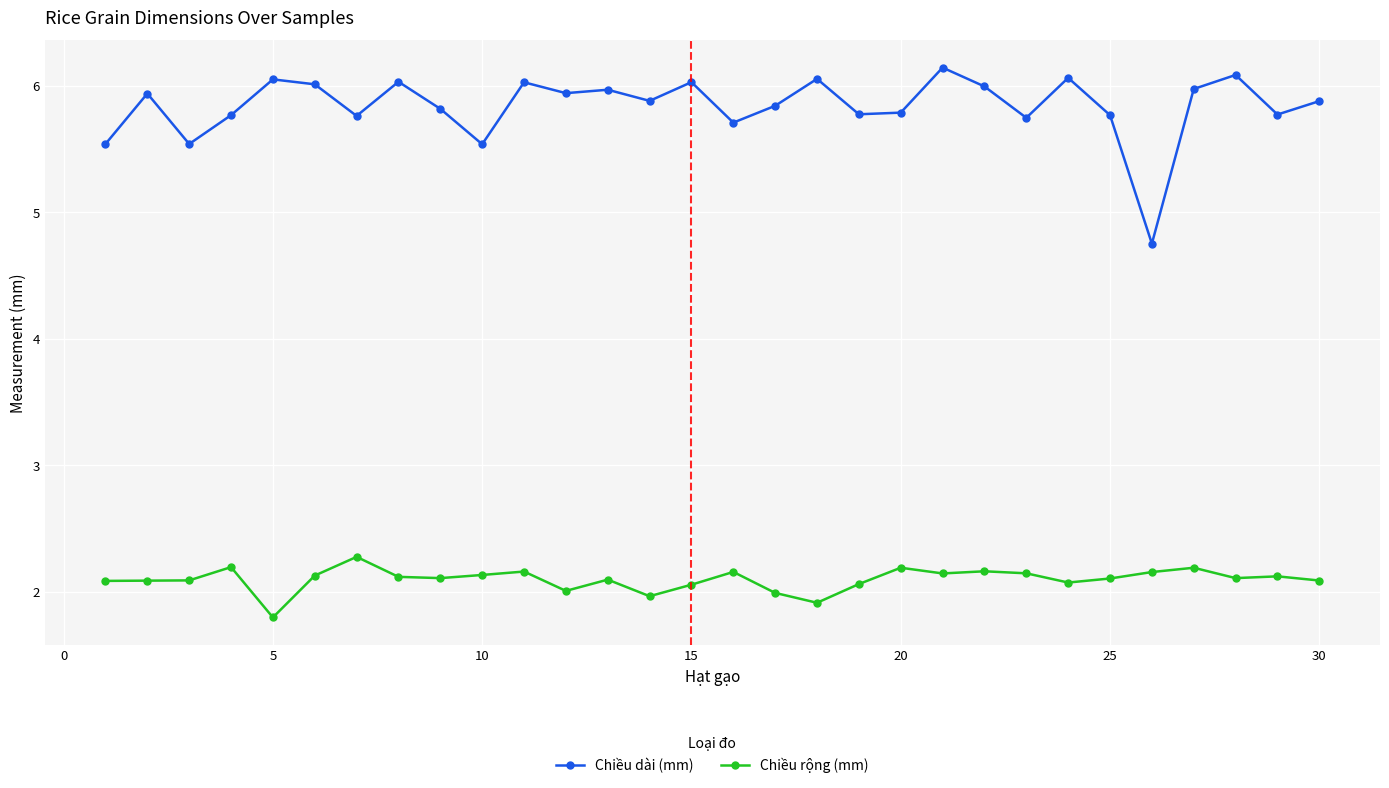

What is the value of the Chiều dài (mm) point at the 10th from the left?

5.5